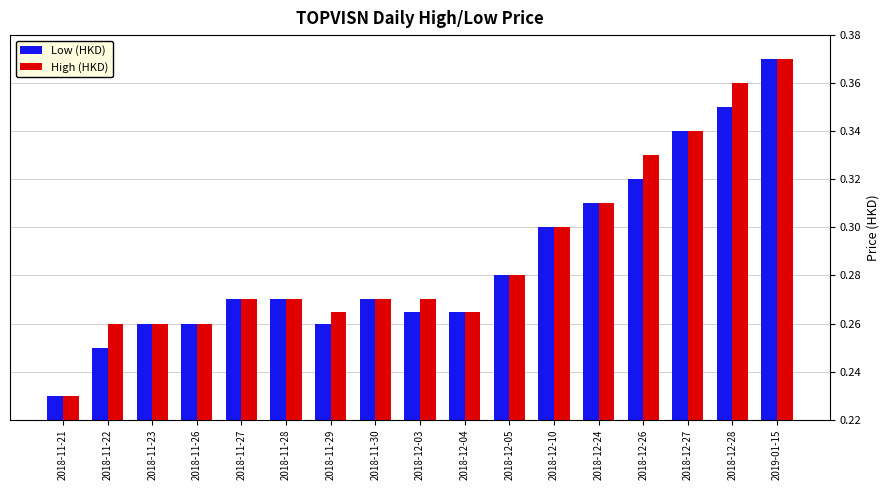

Where is Low (HKD) nearest to the value 0?

2018-11-21